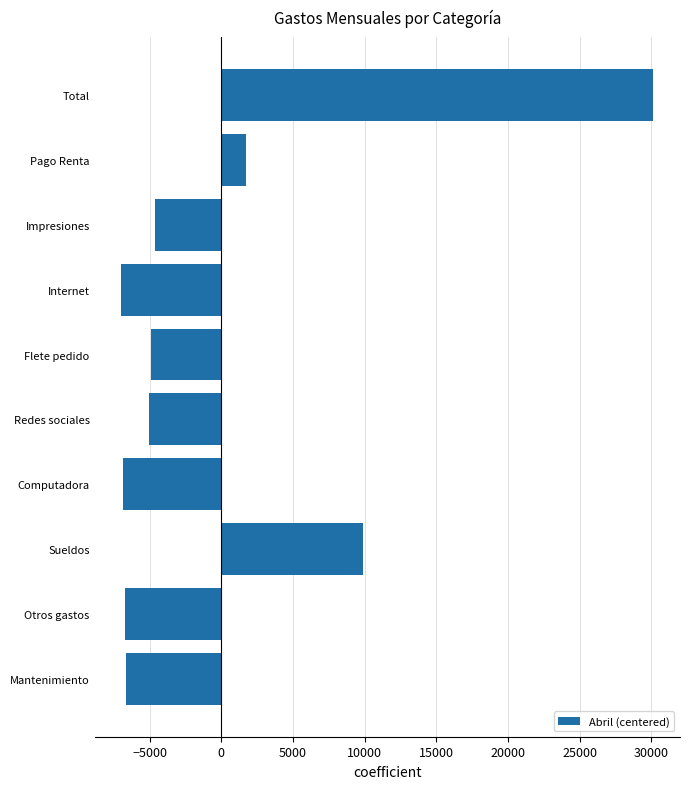

Between Flete pedido and Computadora, which is larger?

Flete pedido